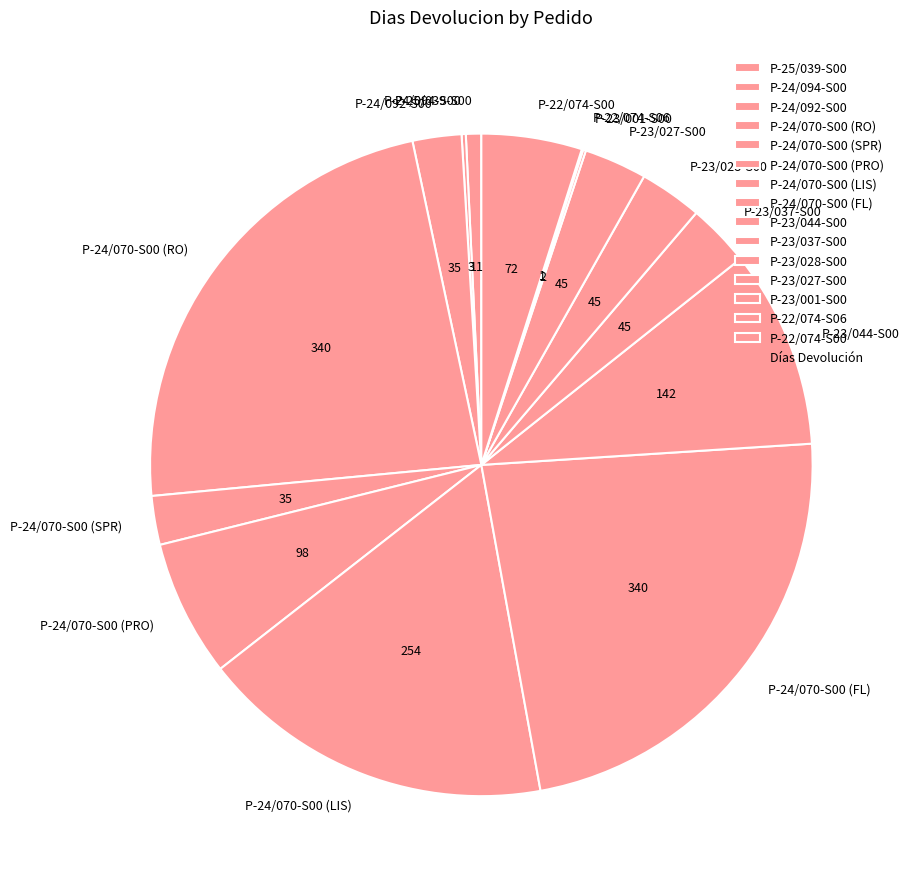

Is it true that P-24/070-S00 (RO) is 23% of the pie?

True